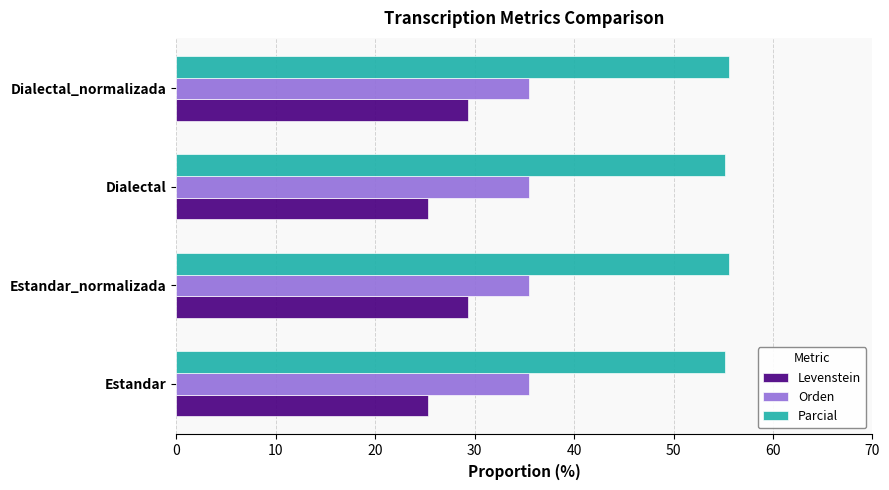

What is the difference between the maximum and minimum values in the Levenstein series?

4.0